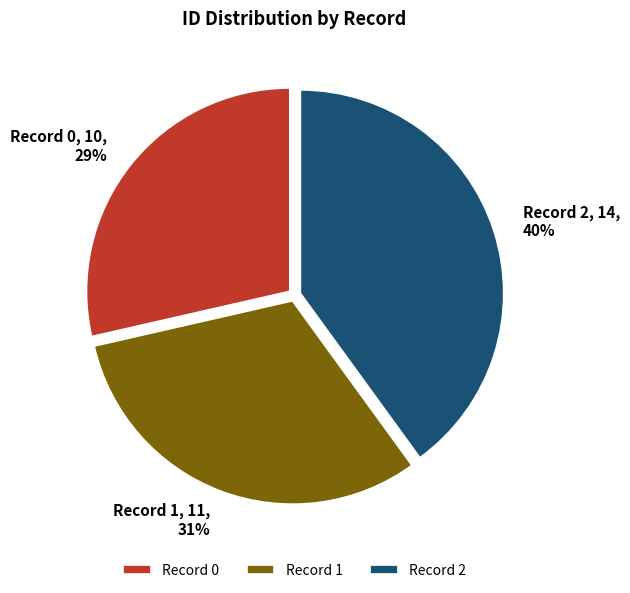

Count the number of slices in the pie.

3